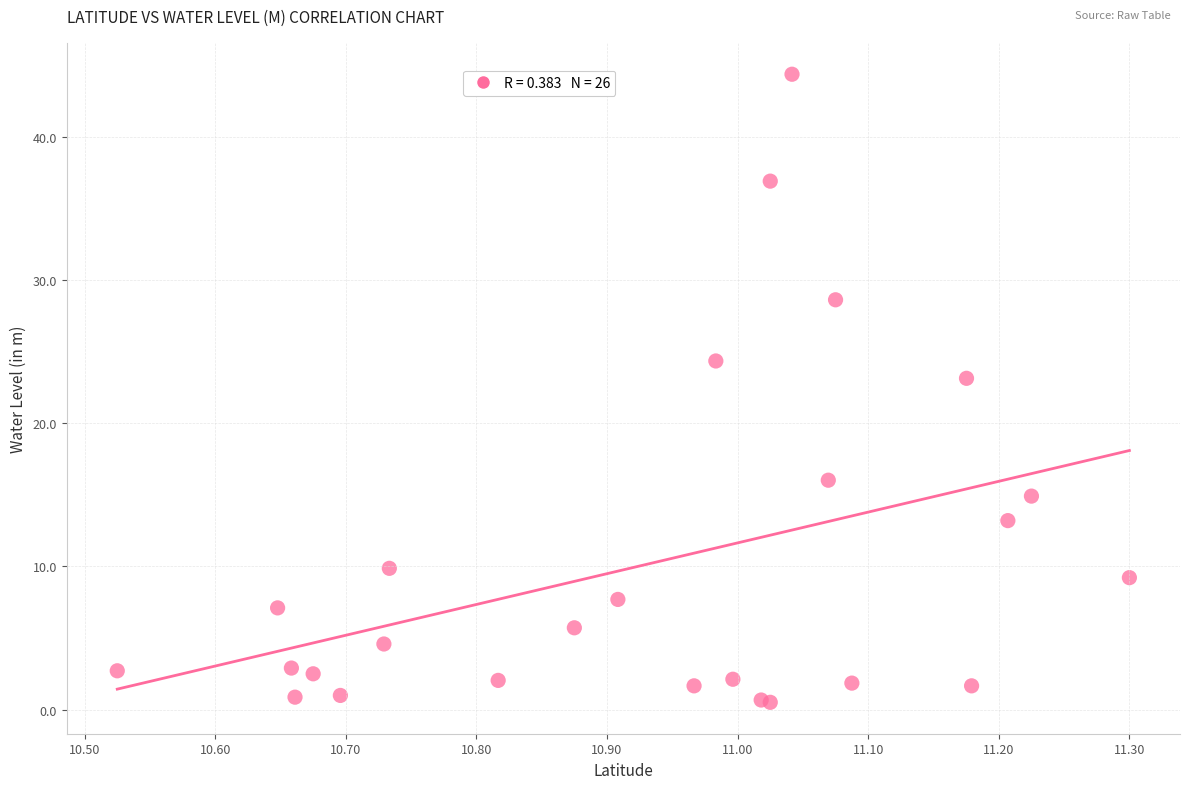

What Y value in the scatter plot is closest to 22?

23.1